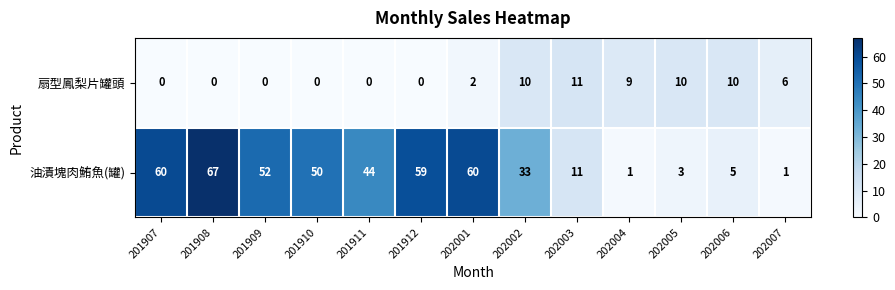

At how many categories does at least one series exceed 40?

7